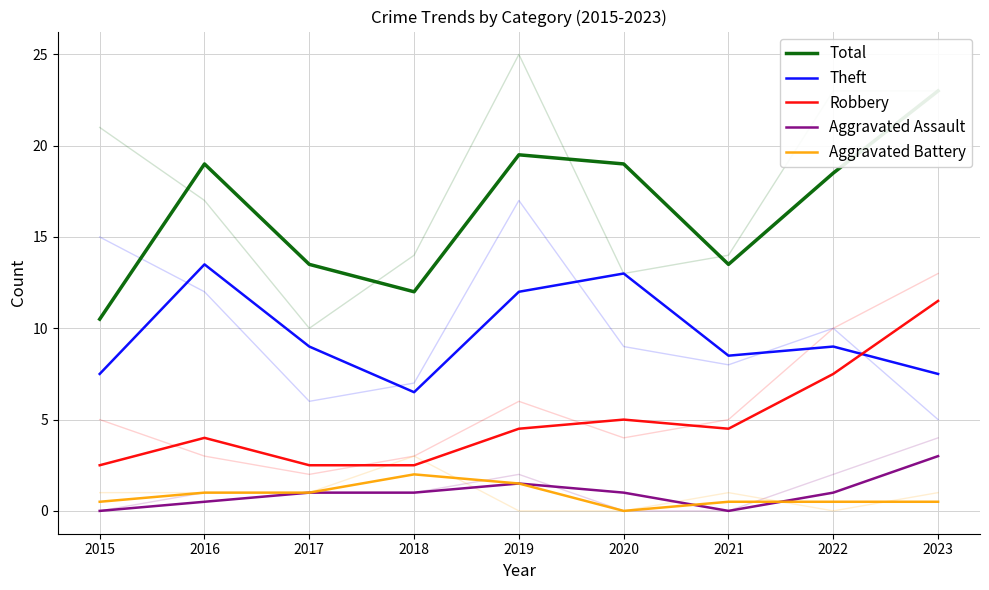

At 2017, list the series in order from smallest to largest.

Aggravated Assault, Aggravated Battery, Robbery, Theft, Total